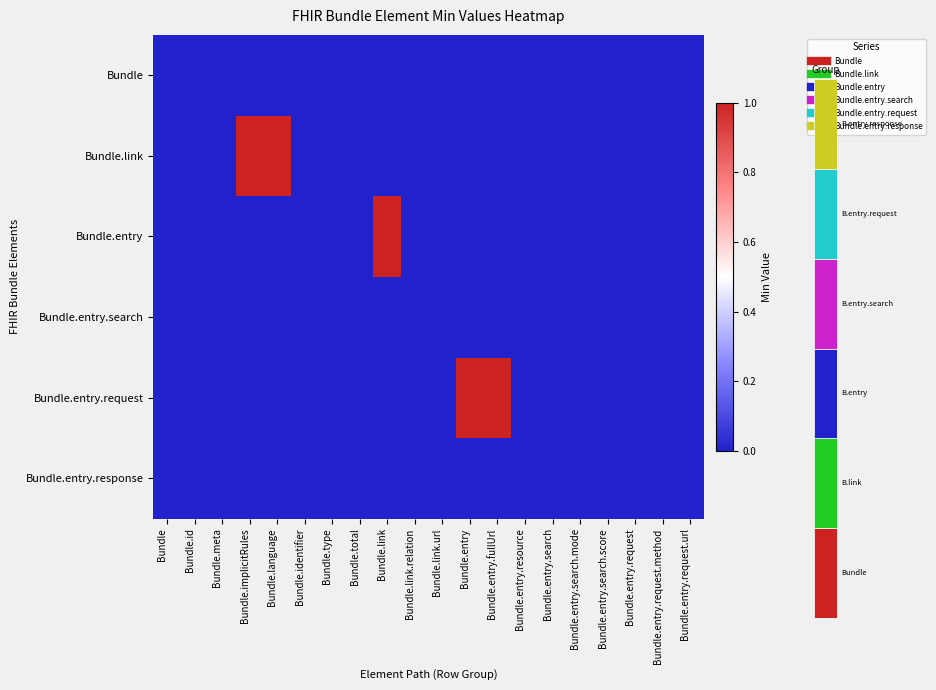

Between Bundle.total and Bundle.entry.fullUrl, which series saw the biggest shift?

Bundle.entry.request